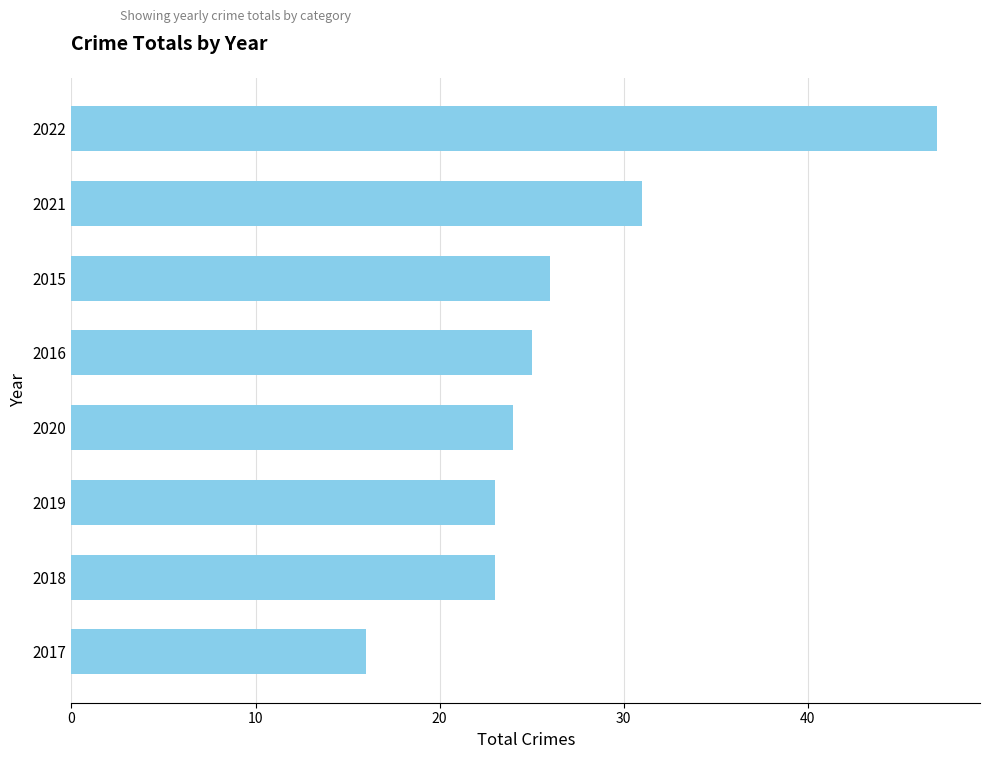

What is the difference between the maximum and minimum values?

31